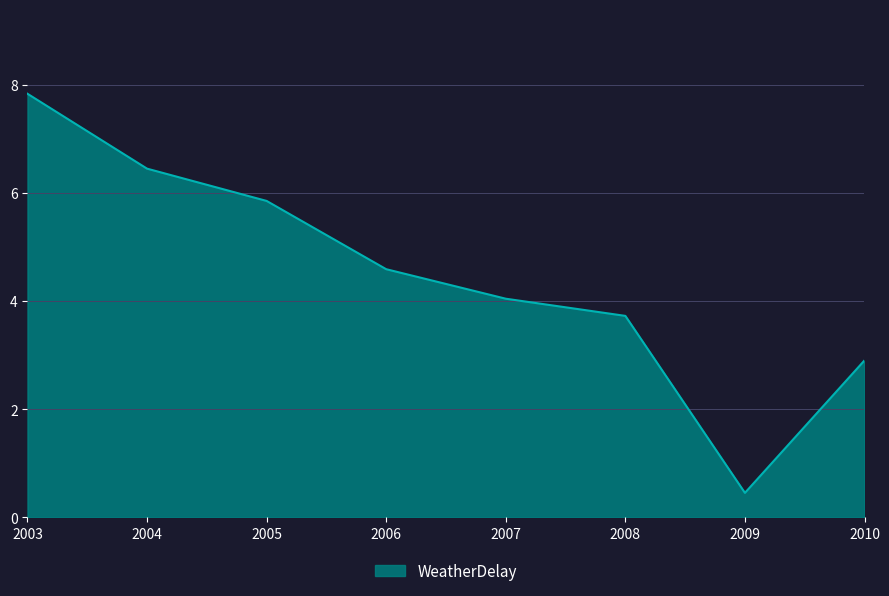

What is the change in value from 2004 to 2010?

-3.5